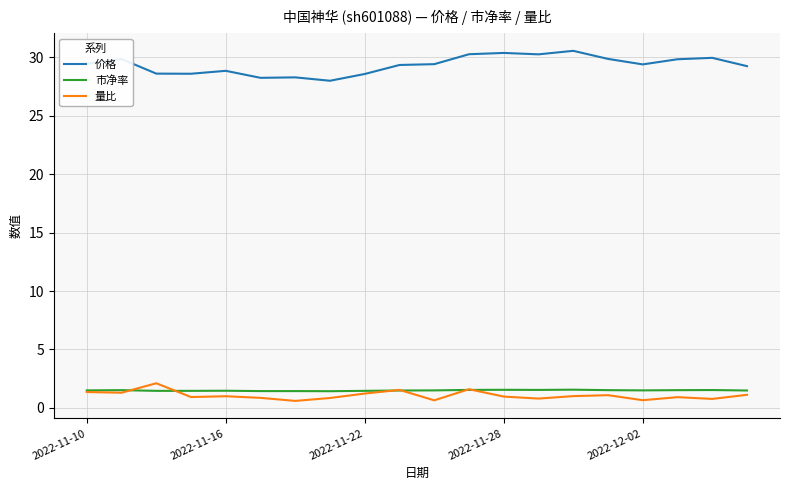

What is the lowest value of the 价格 series?

28.0